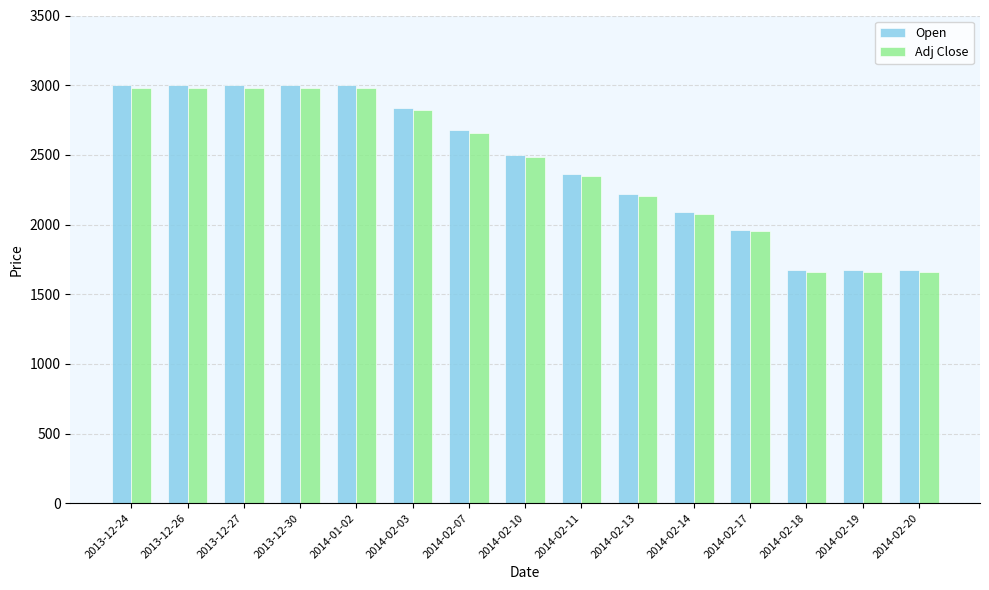

Is the value of Open at 2014-02-07 greater than the value of Adj Close at 2014-02-19?

Yes